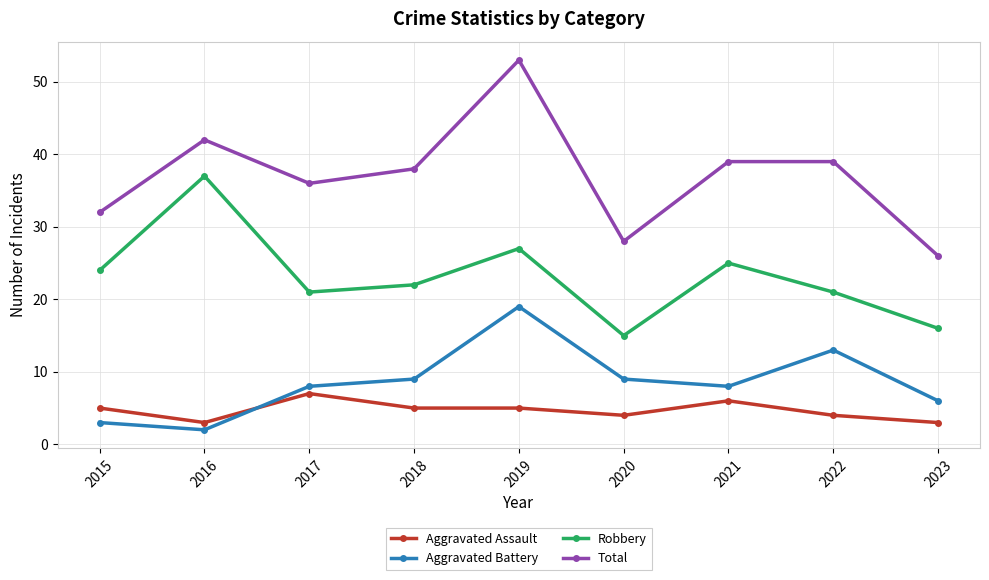

The value of Total at 2016 is 42. True or false?

True